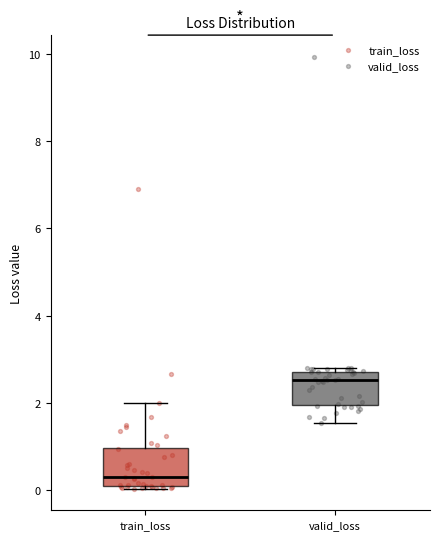

Which box has the highest median line?

valid_loss